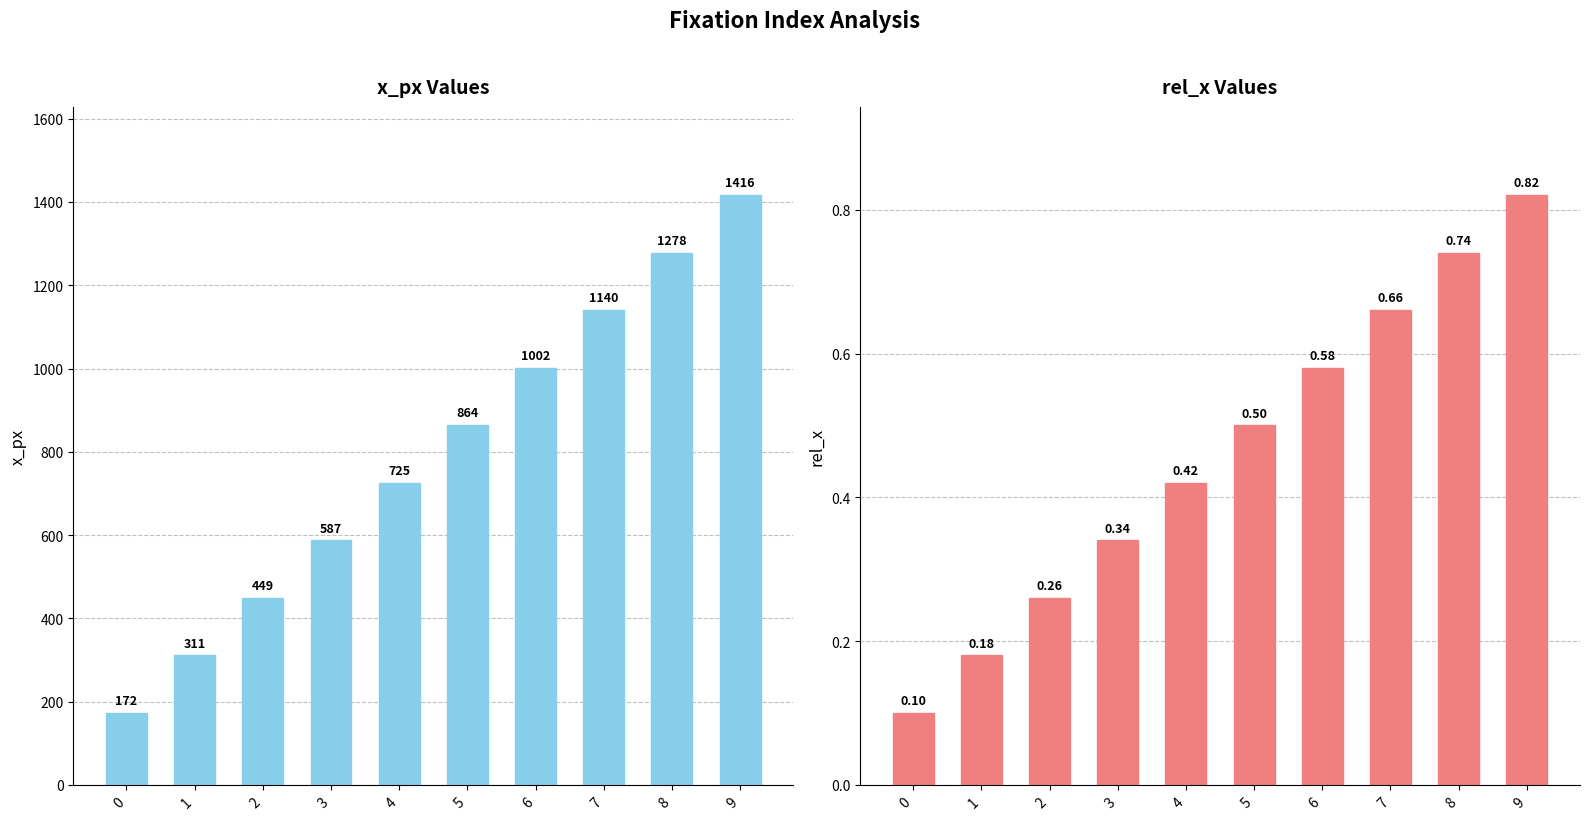

Reading left to right, list all the values displayed in this chart.

x_px: 0=172.0	1=311.0	2=449.0	3=587.0	4=725.0	5=864.0	6=1002.0	7=1140.0	8=1278.0	9=1416.0
rel_x: 0=0.1	1=0.2	2=0.3	3=0.3	4=0.4	5=0.5	6=0.6	7=0.7	8=0.7	9=0.8